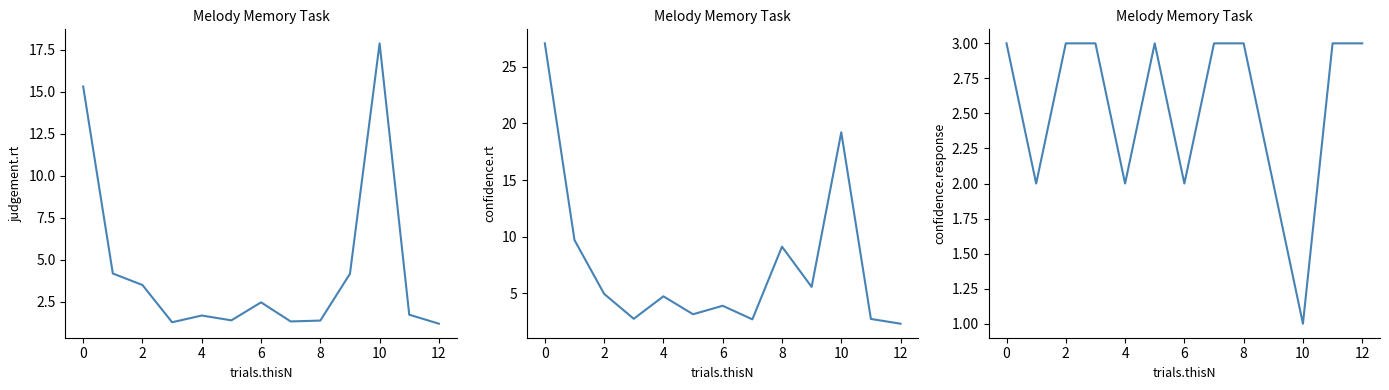

Is it true that confidence.rt equals 2.3 at 12?

True